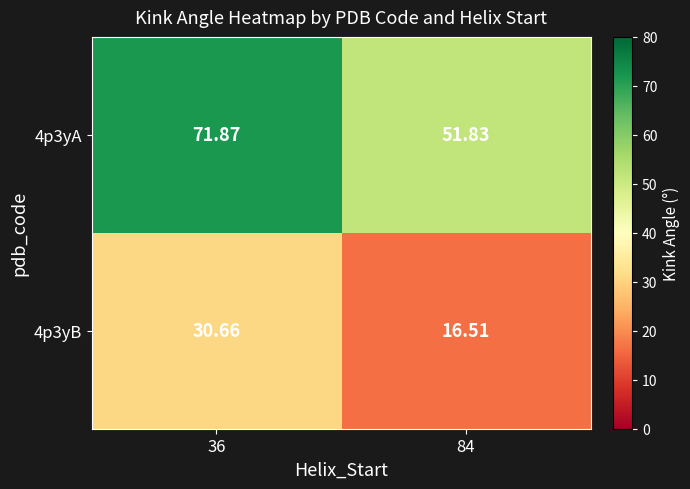

Is the value of 4p3yB at 84 greater than the value of 4p3yA at 36?

No